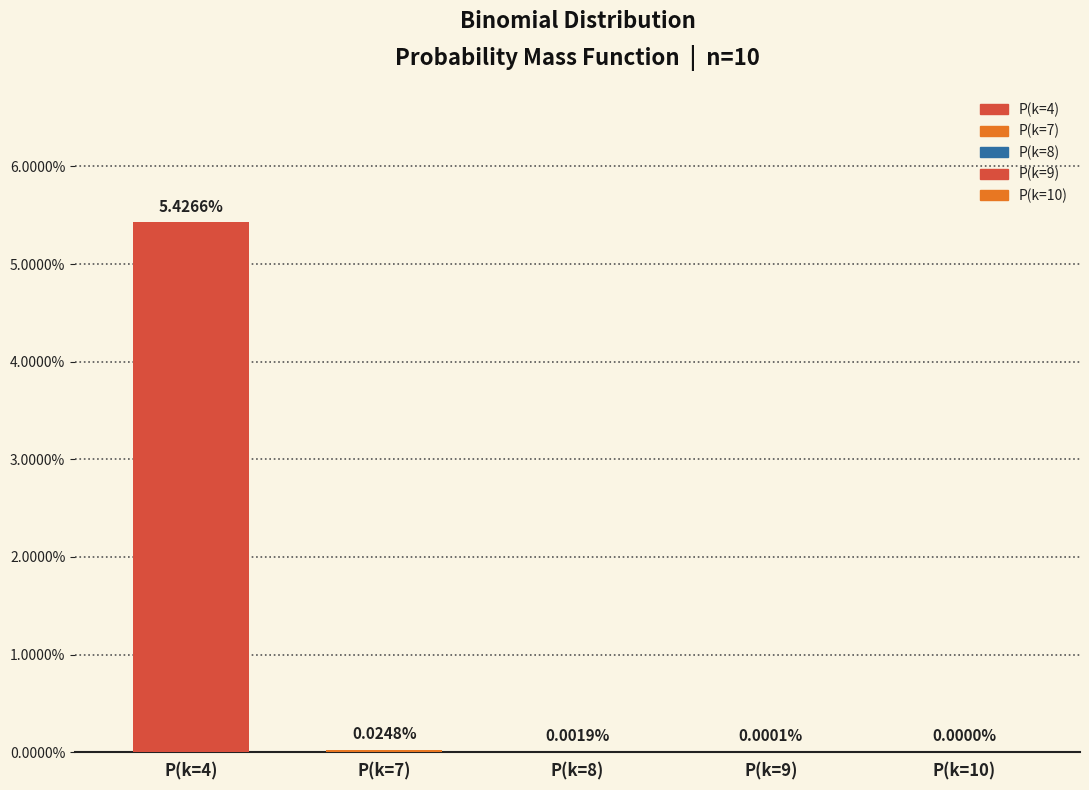

The chart shows a value of 0.0 at P(k=7). True or false?

True